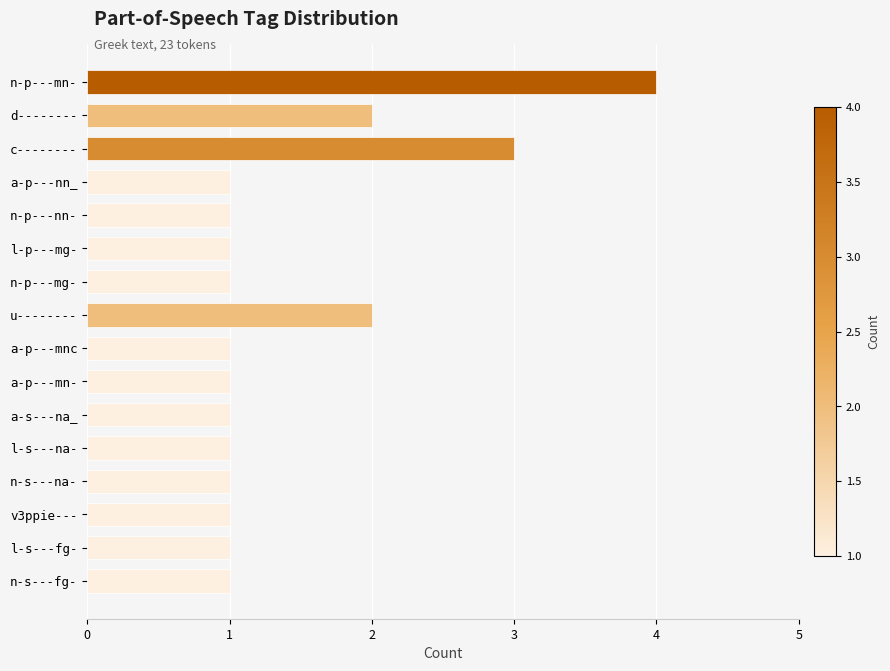

Between n-p---mn- and a-p---mnc, which is larger?

n-p---mn-